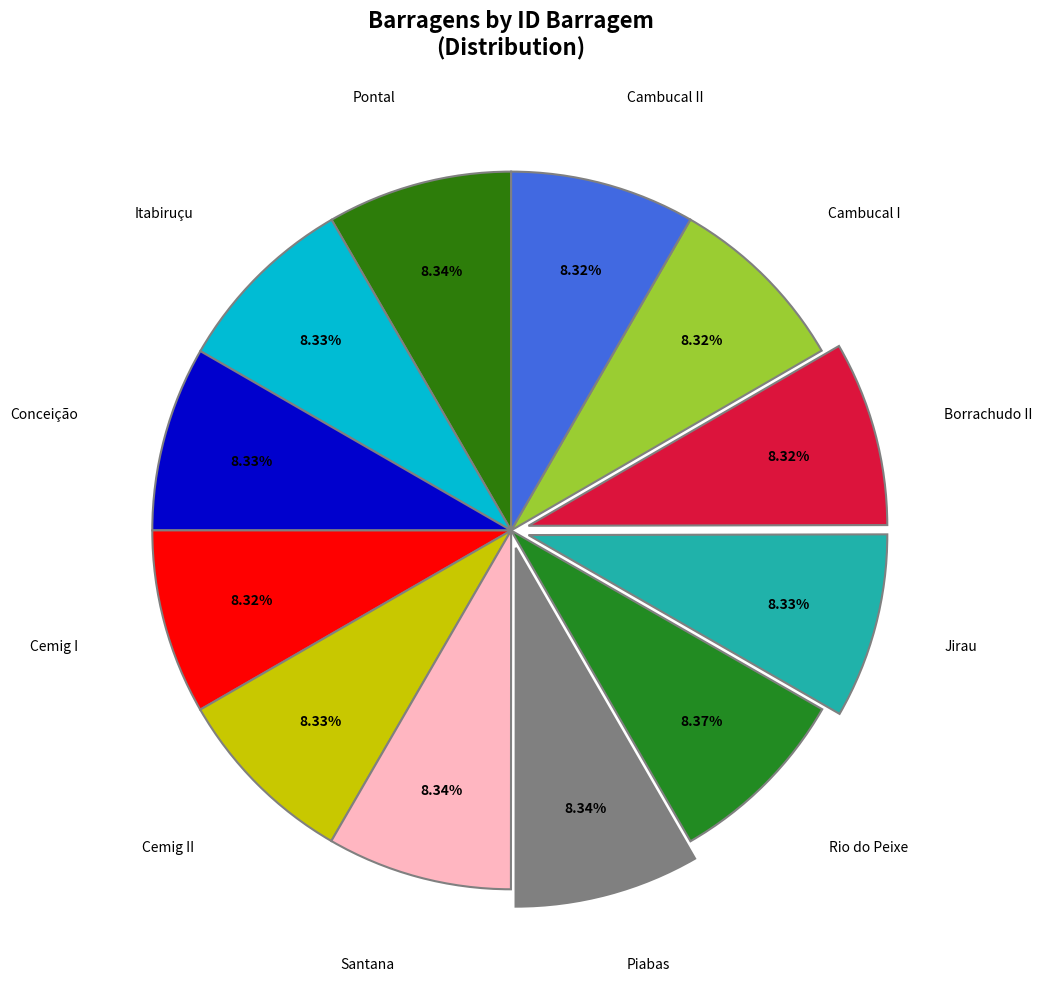

How many slices are in this pie chart?

12